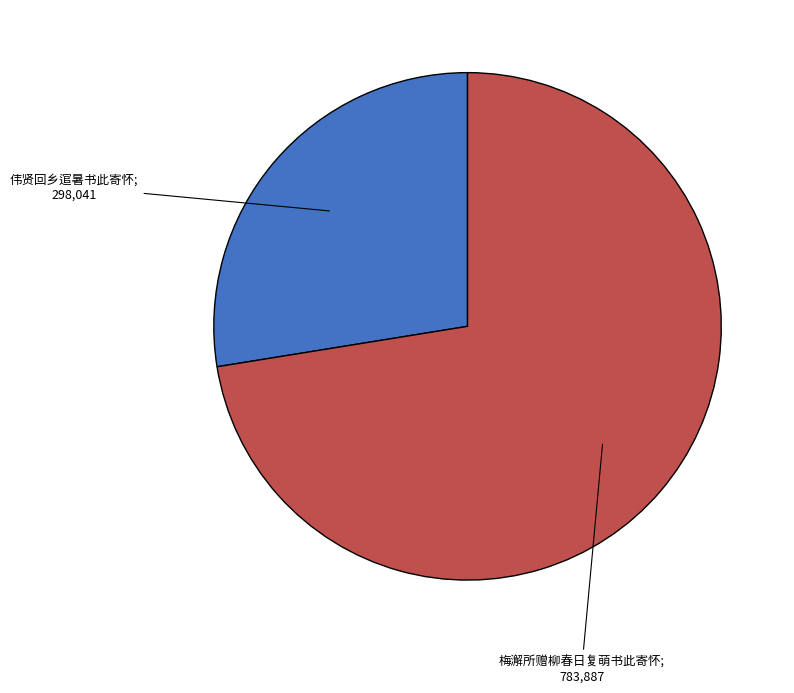

Is there a majority slice in this chart?

Yes